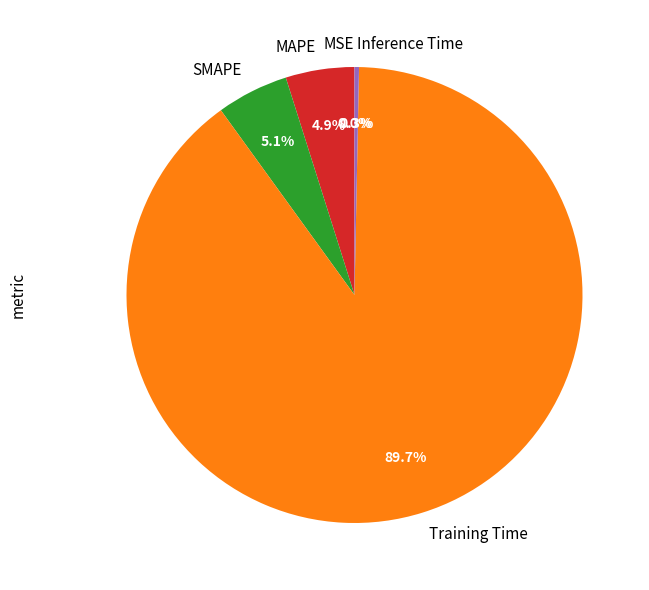

True or false: SMAPE accounts for 5% of the total.

True